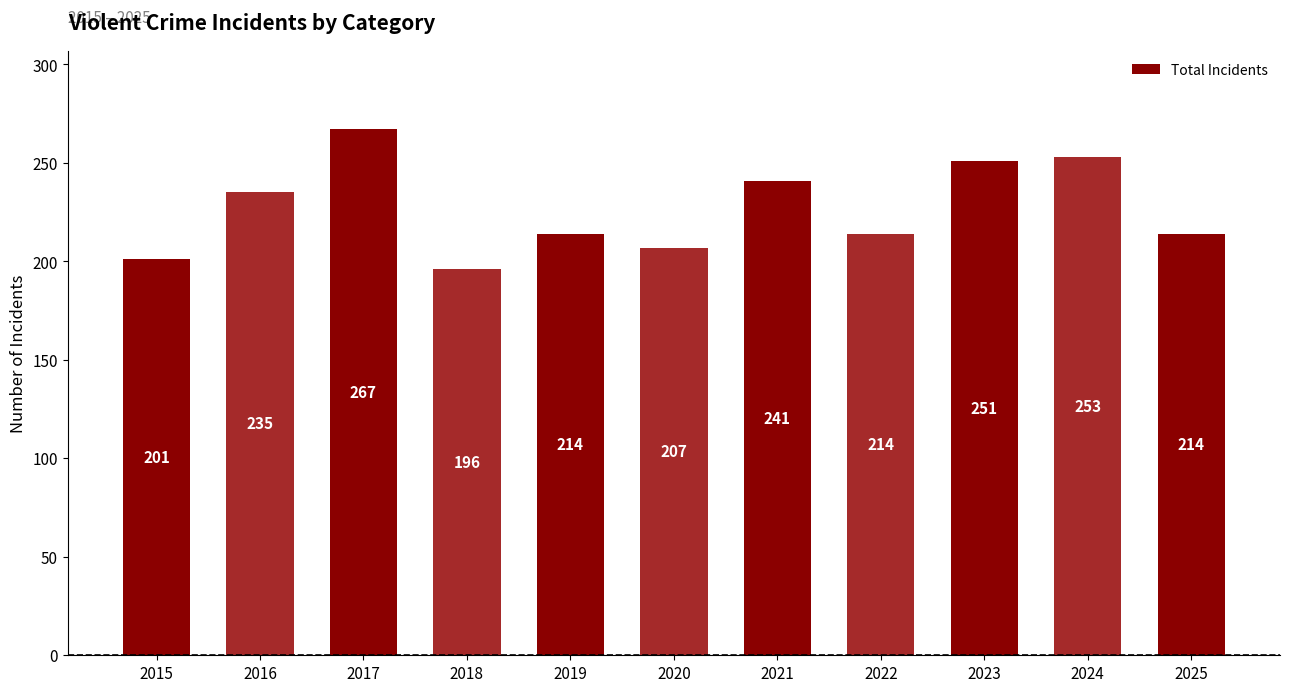

Between 2025 and 2021, which is larger?

2021